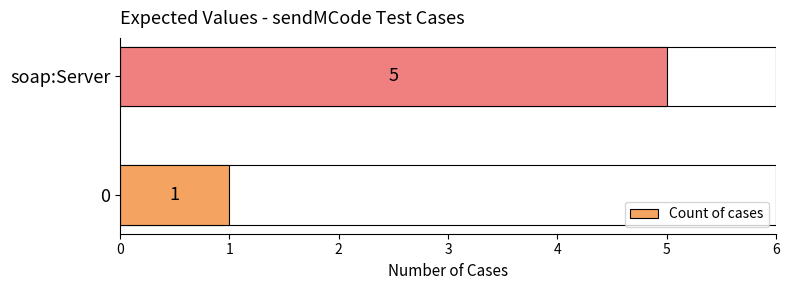

Does the chart contain stacked bars?

No